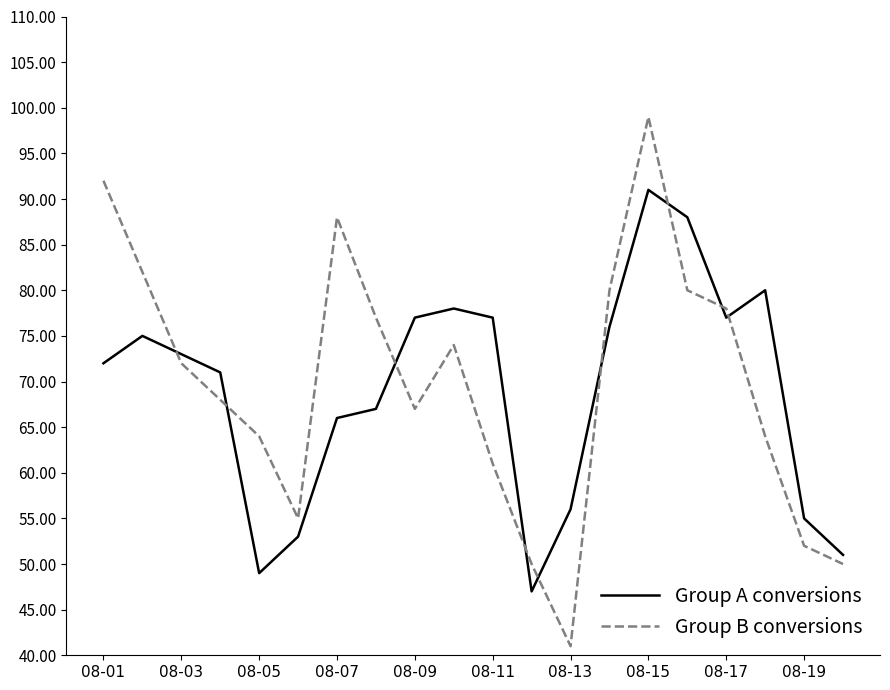

List the series in order of their peak value, highest first.

Group B conversions, Group A conversions